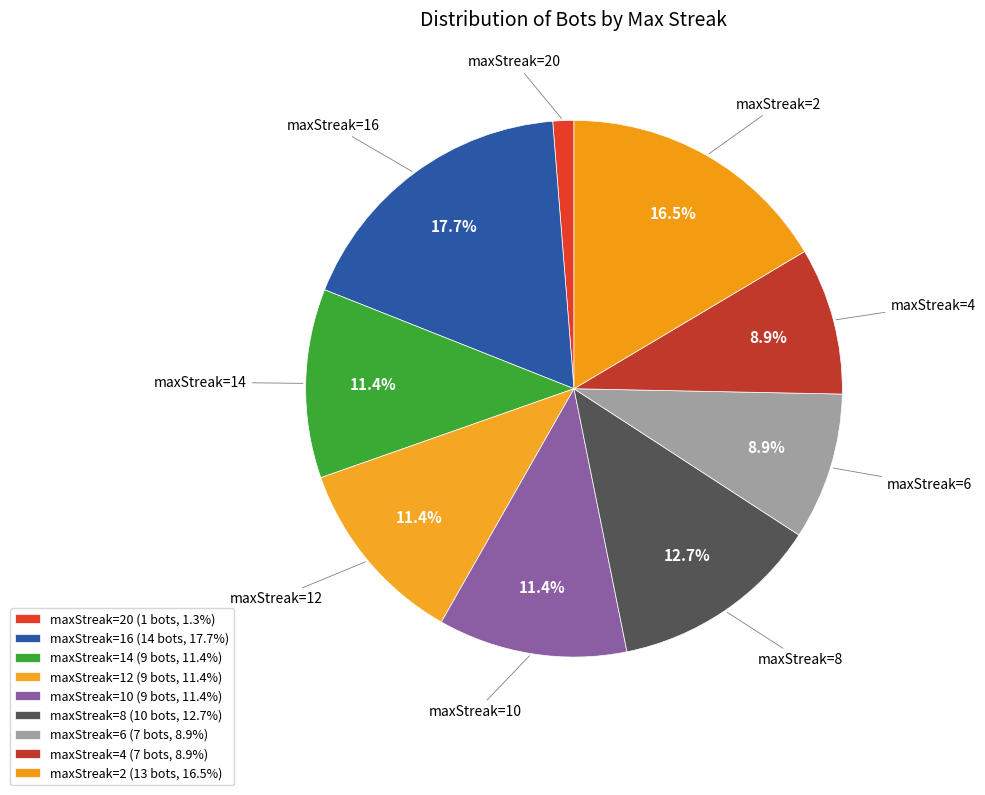

Approximately how many times larger is the value at maxStreak=8 compared to maxStreak=12?

1.1